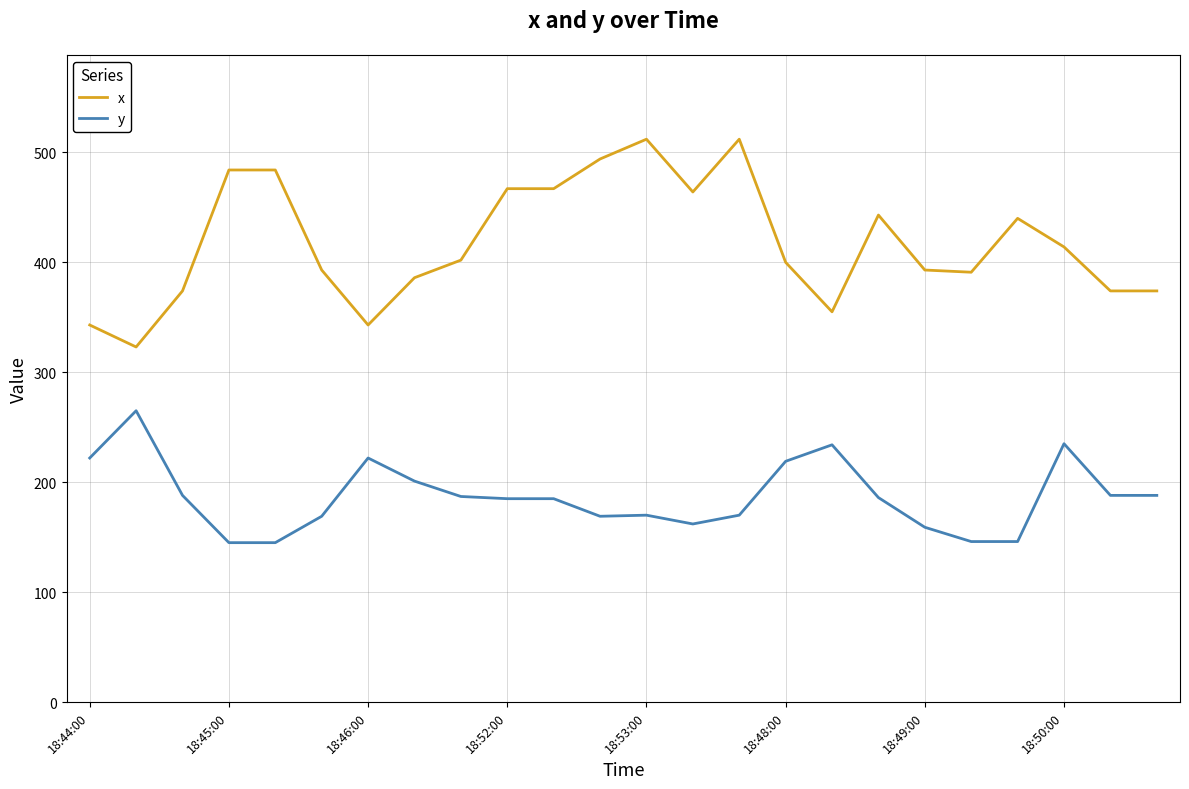

What is the highest value of the y series?

265